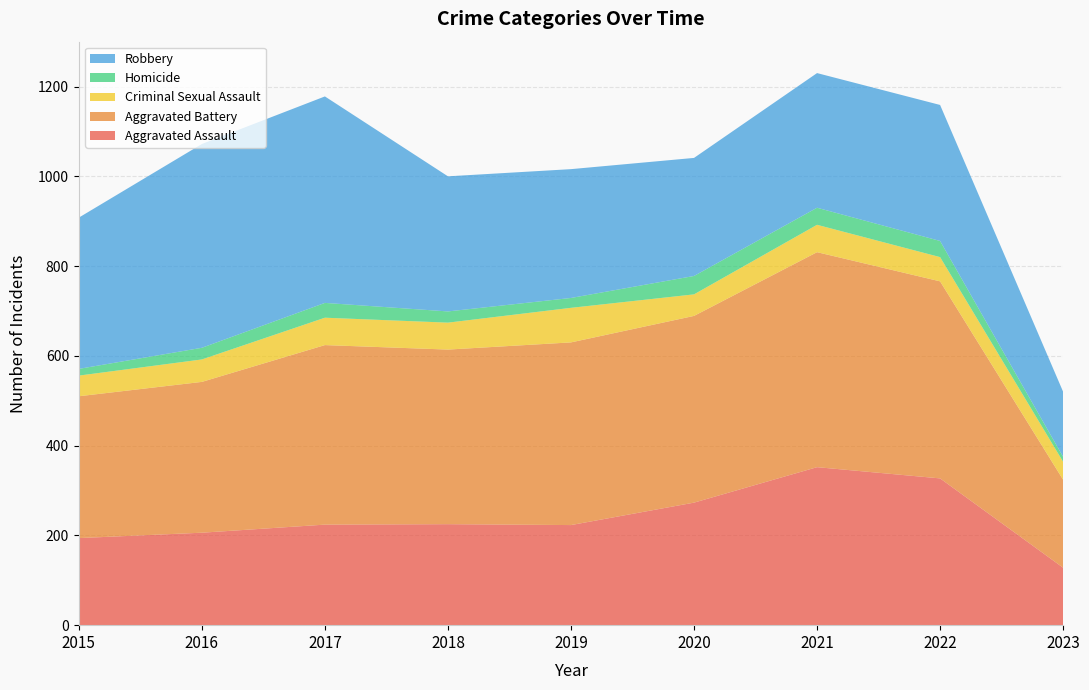

Reading left to right, extract all data points from this chart.

Aggravated Assault: 194	206	224	225	223	273	352	327	128
Aggravated Battery: 316	336	400	389	407	416	479	439	196
Criminal Sexual Assault: 46	50	61	60	77	48	61	54	40
Homicide: 15	26	33	25	22	41	38	36	11
Robbery: 337	454	460	301	287	263	300	303	145